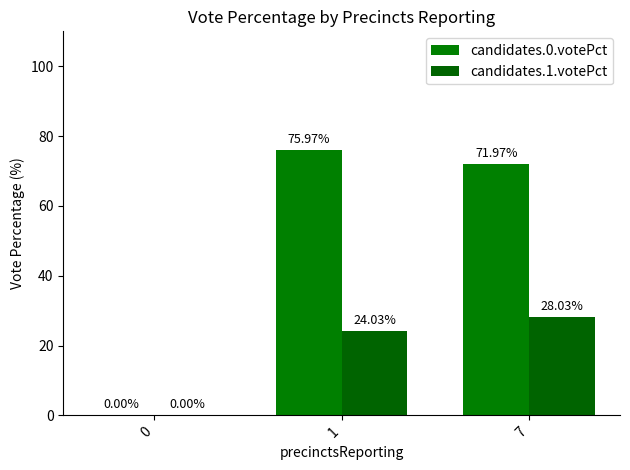

What is the sum of the candidates.1.votePct values at 1 and 7?

52.1